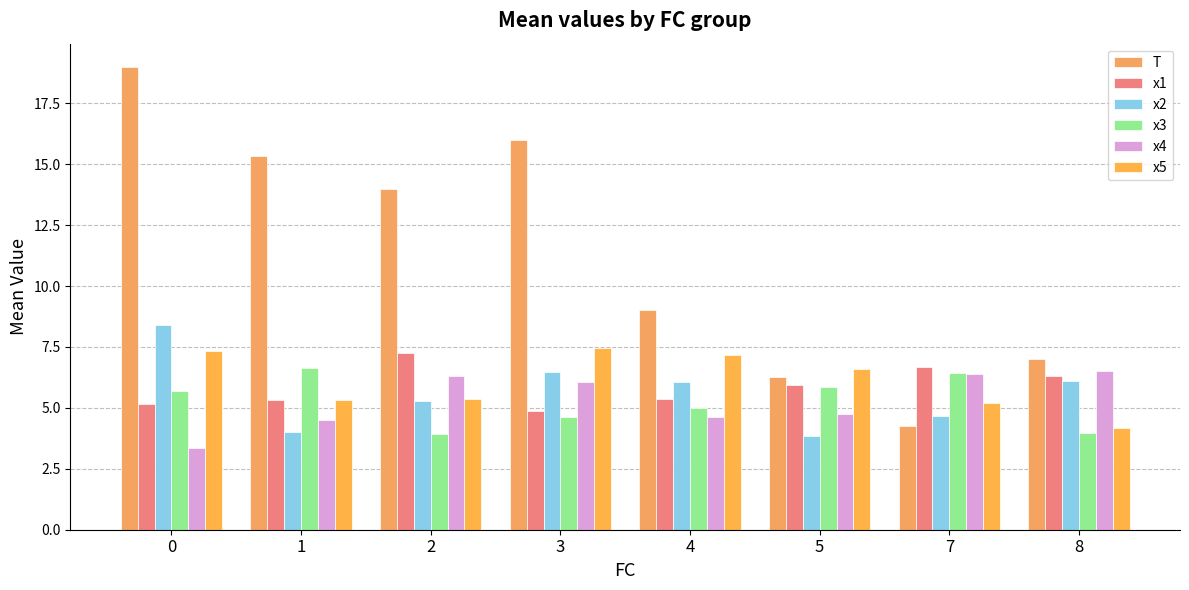

Are the bars horizontal?

No